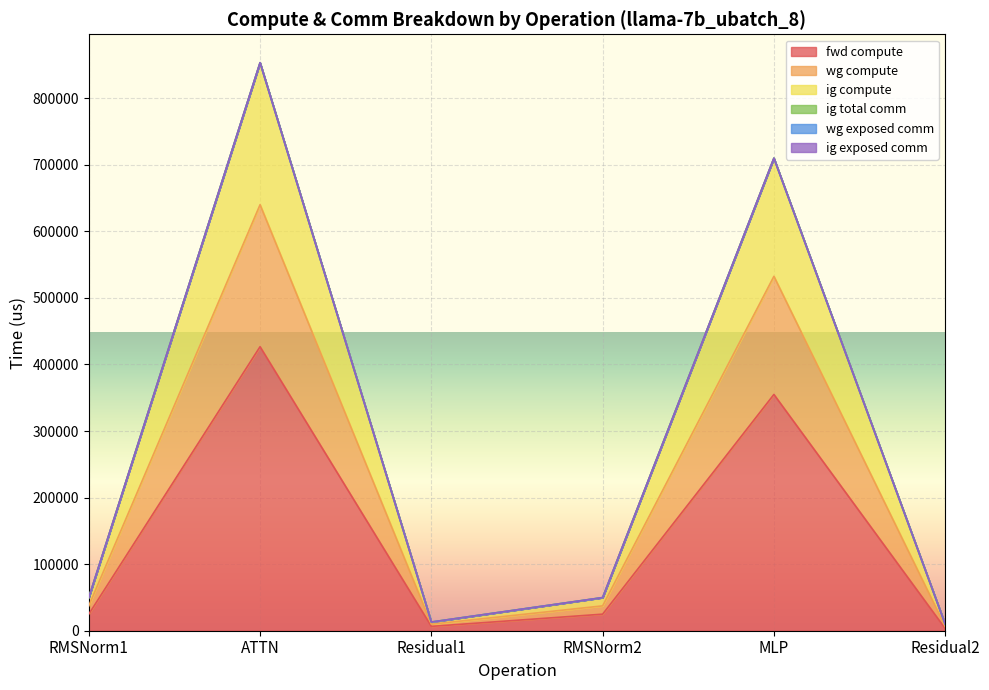

What is the value of the ig compute point at the 3rd from the left?

13050.4